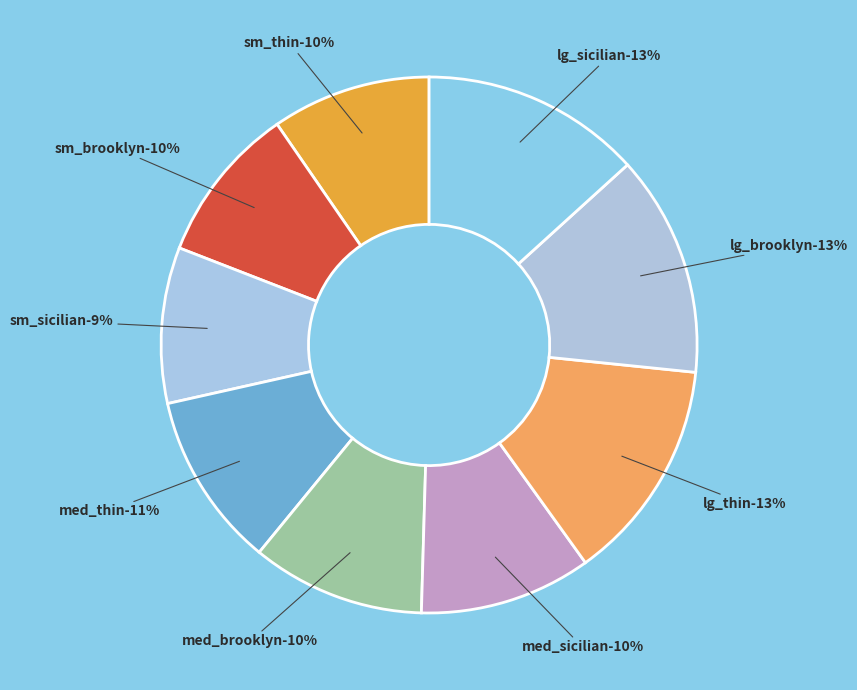

Which slice is the smallest?

sm_sicilian